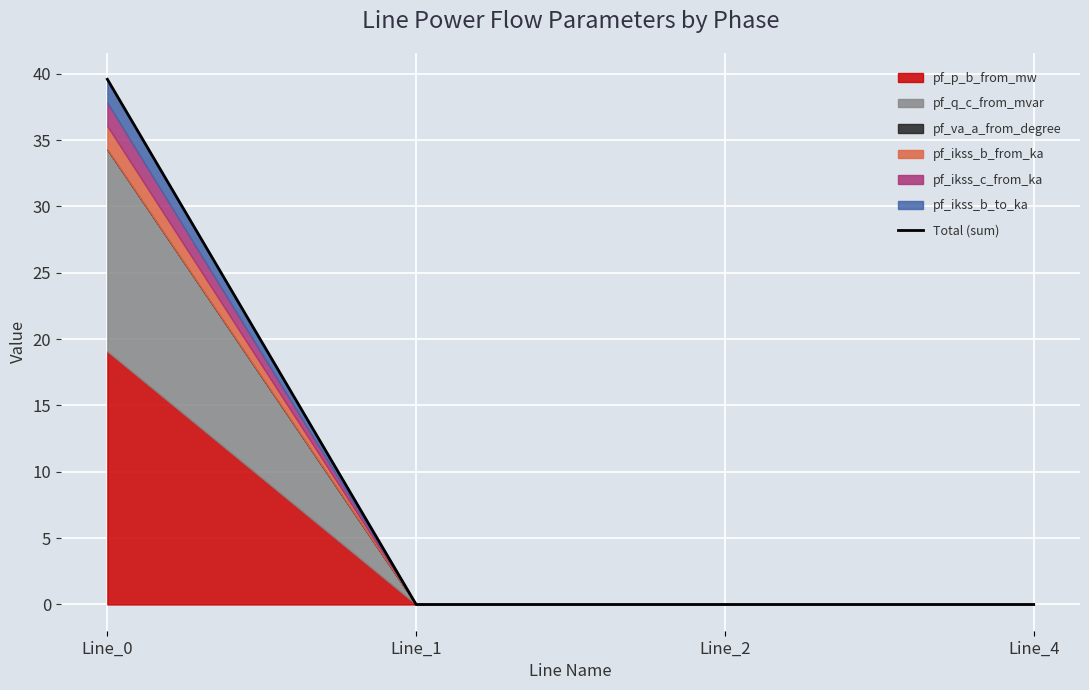

Does the chart display data point markers on the line(s)?

No